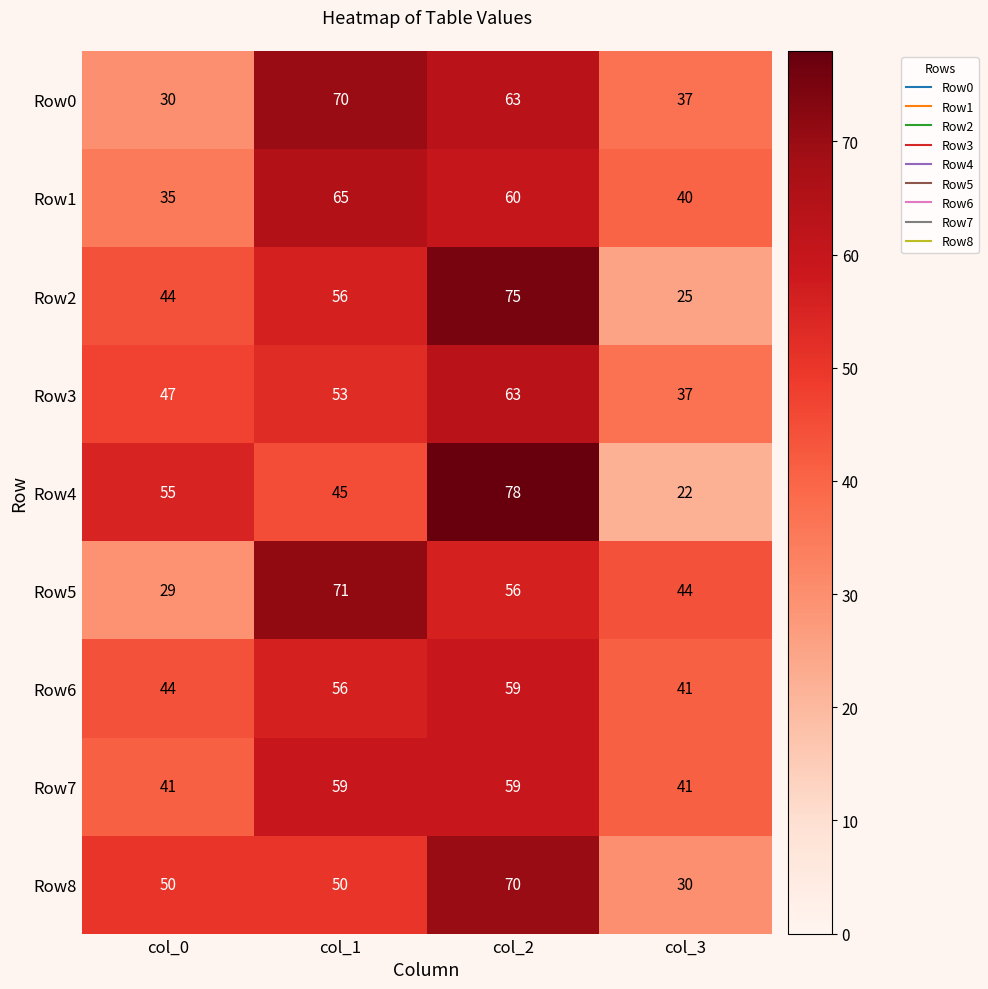

What is the spread (max minus min) of values at col_3?

22